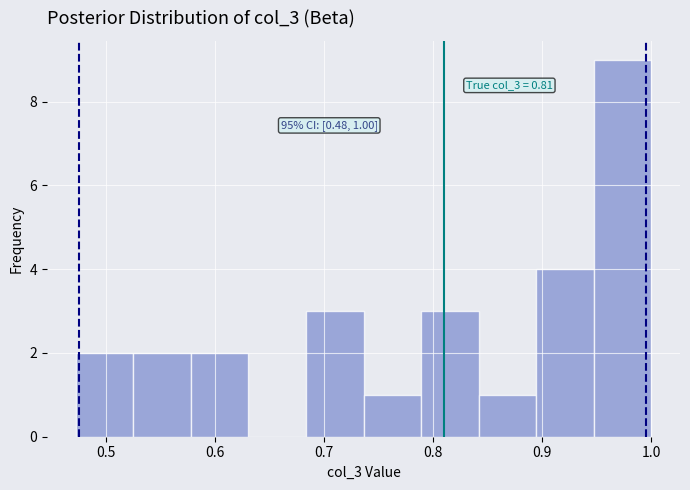

Which range on the x-axis has the tallest bar?

0.95 to 1.00